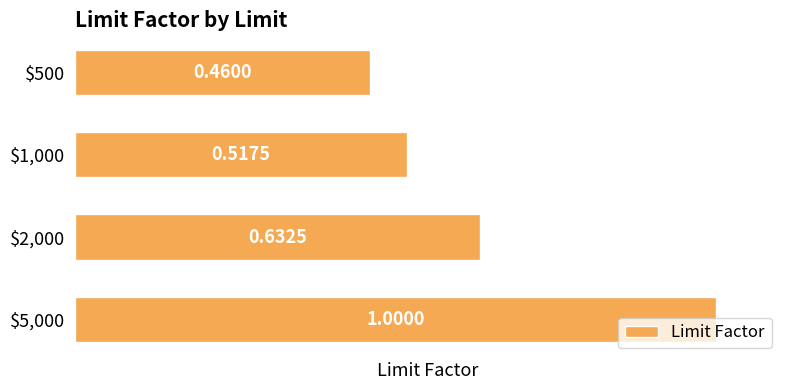

What is the sum of all values?

2.6